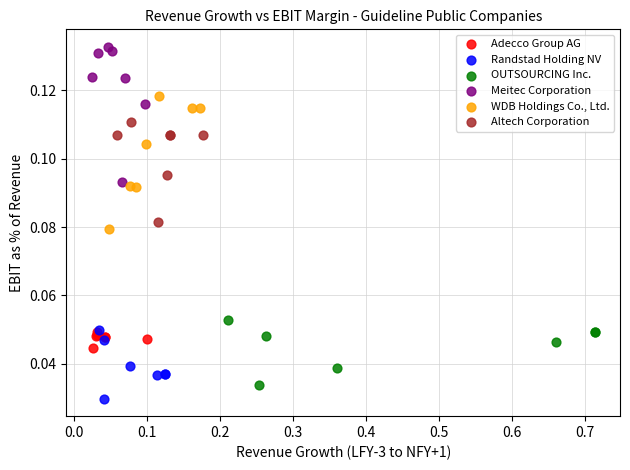

Which series has the largest Y range (max minus min)?

Meitec Corporation